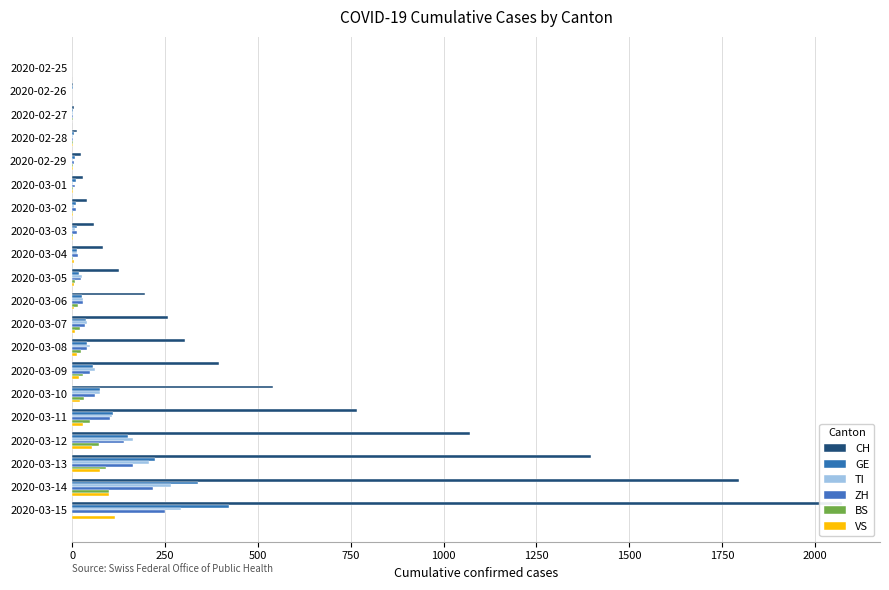

Is the value of BS at 2020-03-07 greater than the value of ZH at 2020-02-28?

Yes